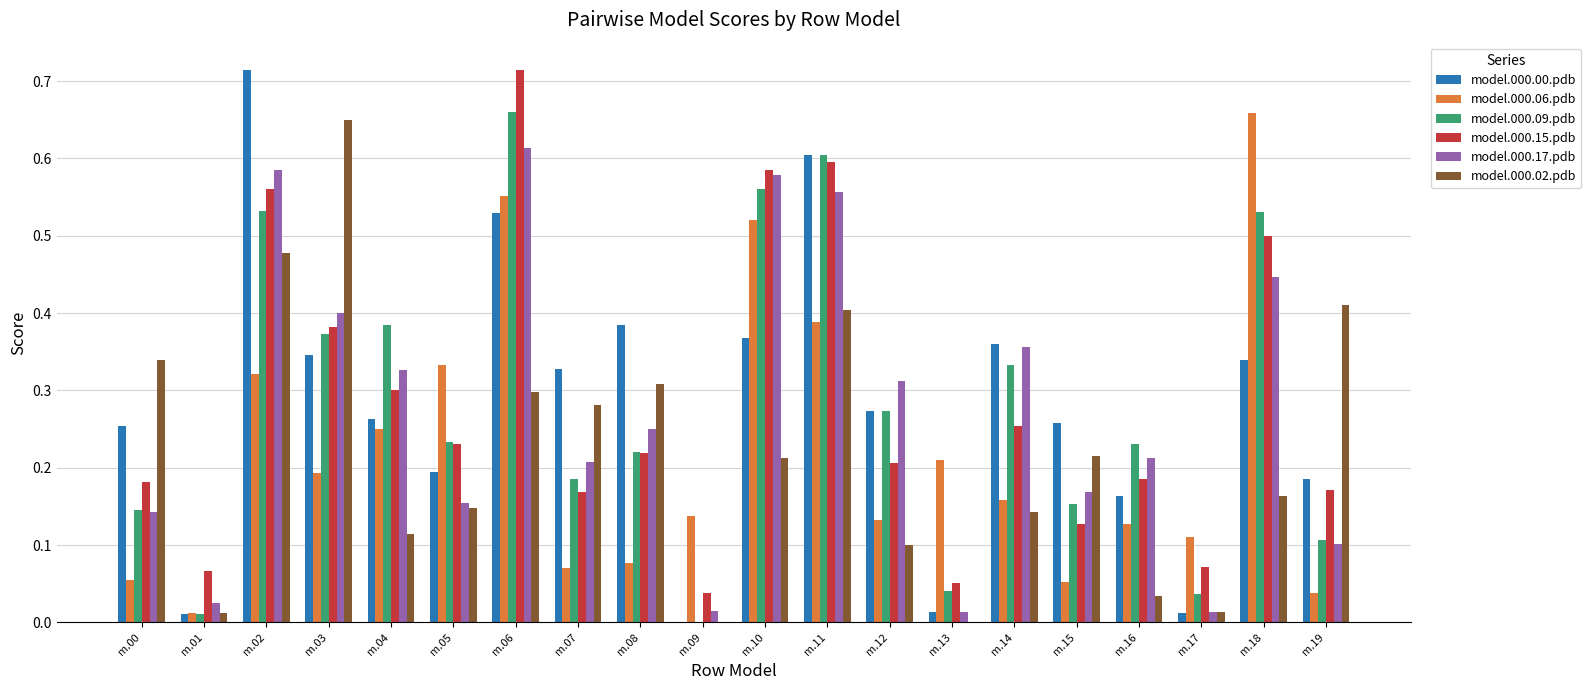

What is the sum of all model.000.06.pdb values?

4.4